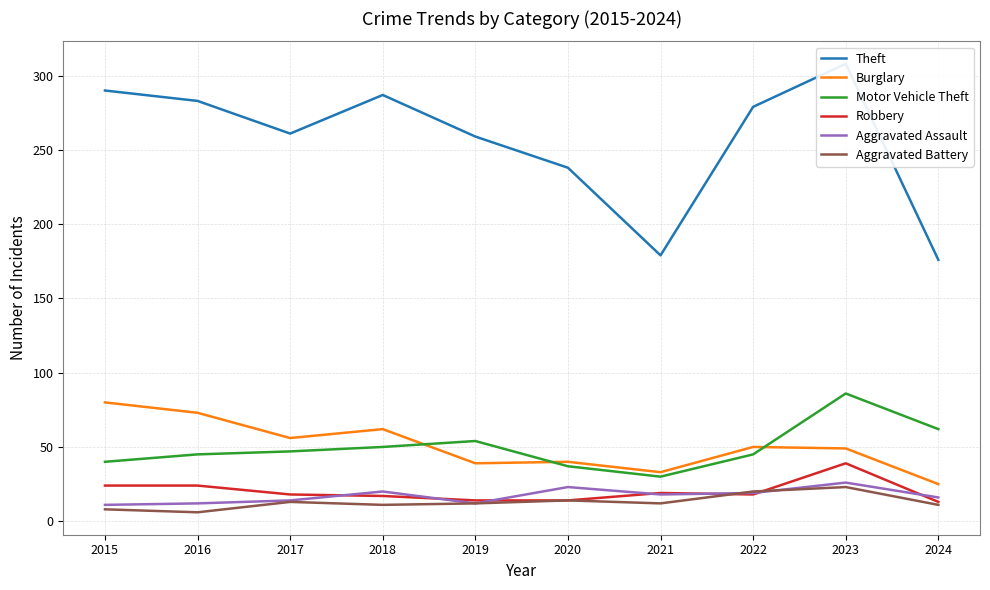

List the labels in order of Robbery value, smallest first.

2024, 2019, 2020, 2018, 2017, 2022, 2021, 2015, 2016, 2023